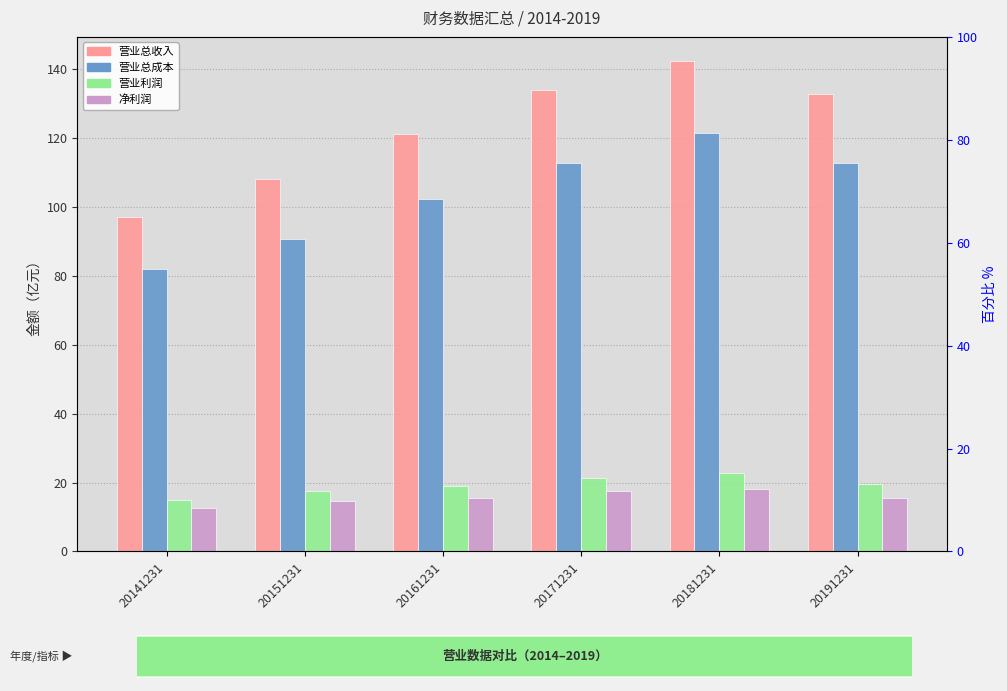

What is the difference between the highest and lowest values at 20161231?

105.3